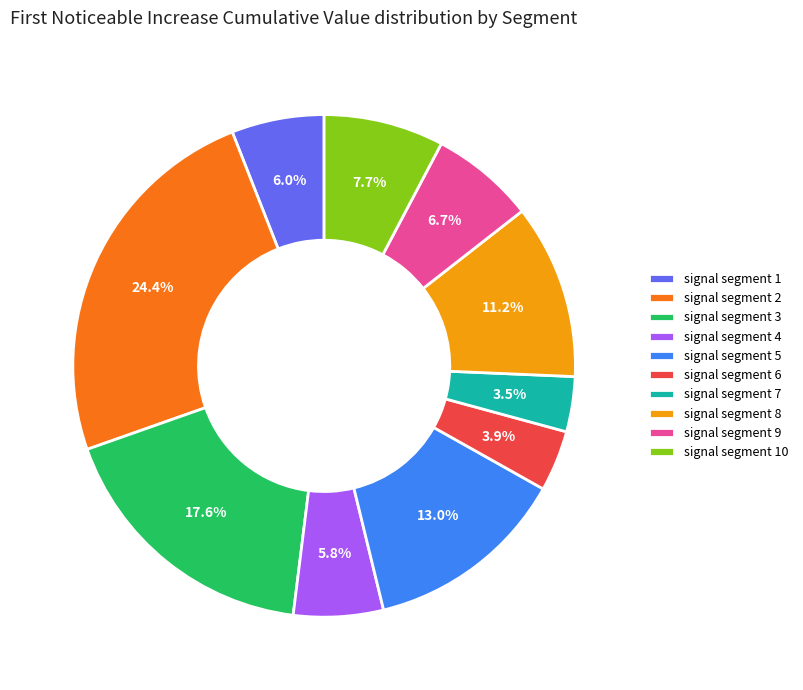

To the nearest percent, what percentage of the pie is signal segment 4?

6%